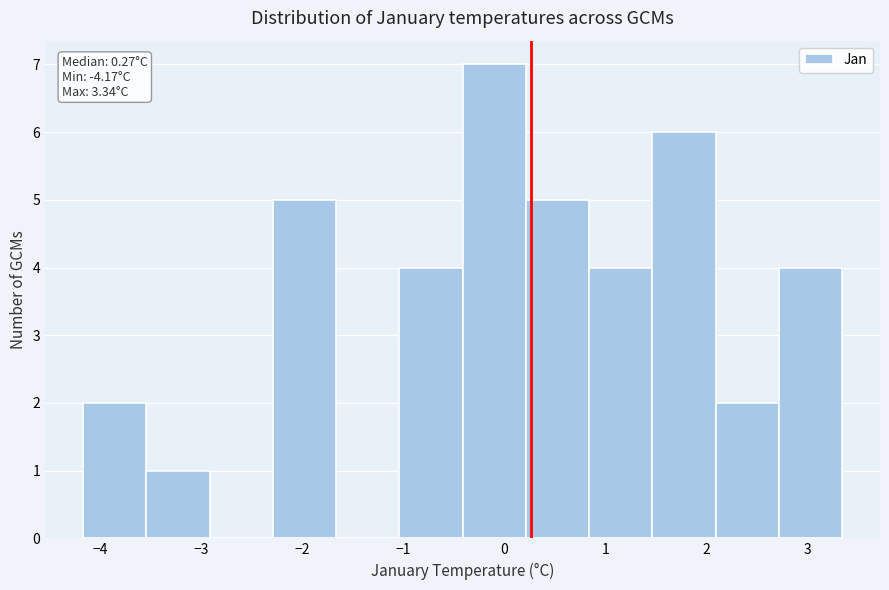

Which range on the x-axis has the tallest bar?

-0.4 to 0.2